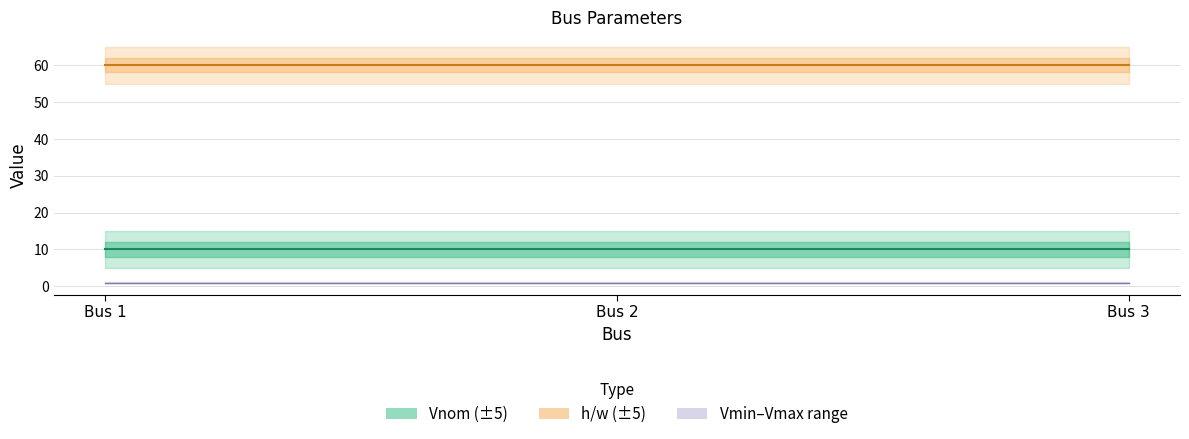

At which category does the chart reach its peak across all series?

Bus 1